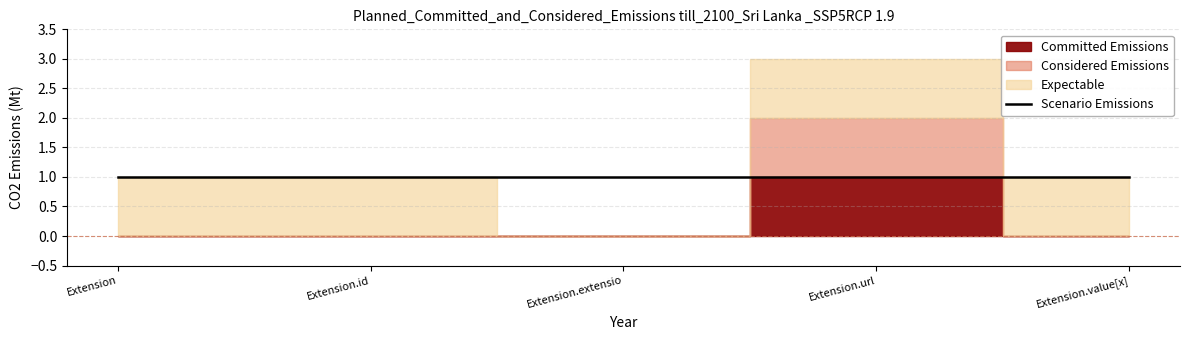

At which label does Considered Emissions reach its minimum?

Extension.id